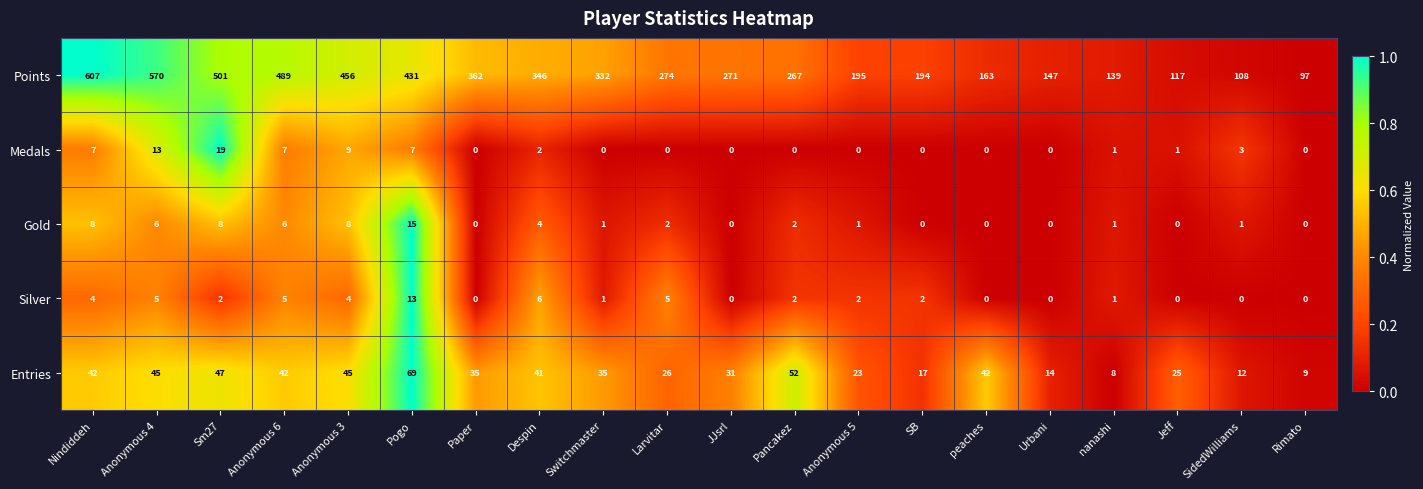

How many values in Medals are above zero?

10